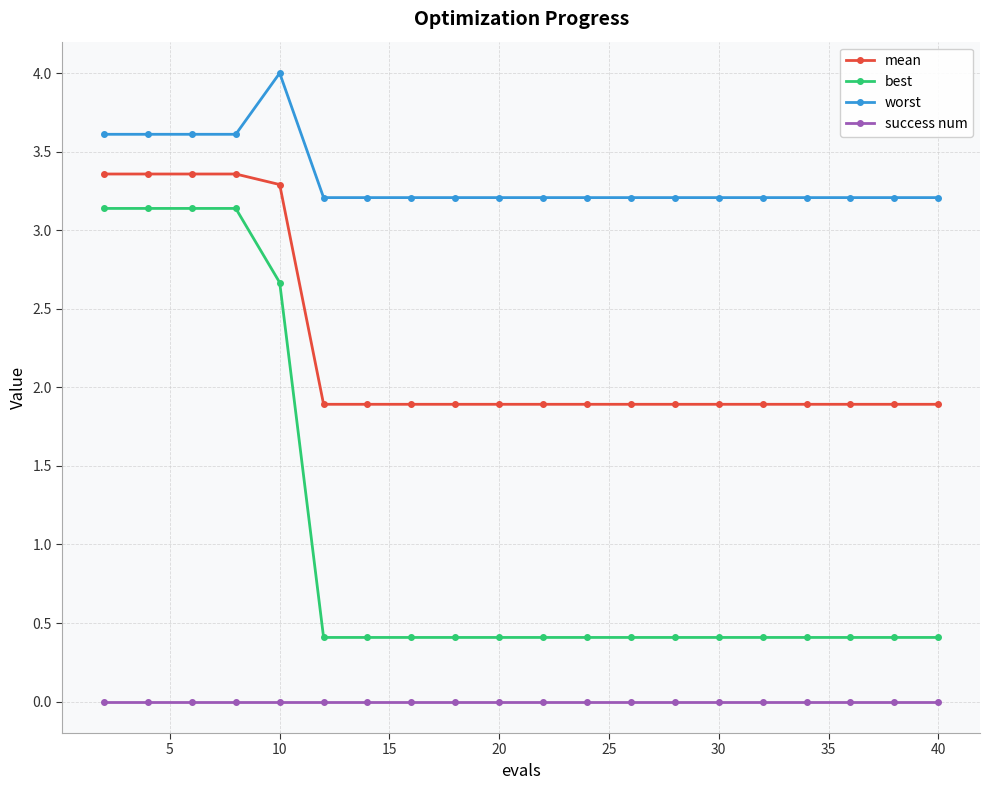

Reading left to right, what are all the values shown in this chart?

mean: 3.4	3.4	3.4	3.4	3.3	1.9	1.9	1.9	1.9	1.9	1.9	1.9	1.9	1.9	1.9	1.9	1.9	1.9	1.9	1.9
best: 3.1	3.1	3.1	3.1	2.7	0.4	0.4	0.4	0.4	0.4	0.4	0.4	0.4	0.4	0.4	0.4	0.4	0.4	0.4	0.4
worst: 3.6	3.6	3.6	3.6	4.0	3.2	3.2	3.2	3.2	3.2	3.2	3.2	3.2	3.2	3.2	3.2	3.2	3.2	3.2	3.2
success num: 0.0	0.0	0.0	0.0	0.0	0.0	0.0	0.0	0.0	0.0	0.0	0.0	0.0	0.0	0.0	0.0	0.0	0.0	0.0	0.0